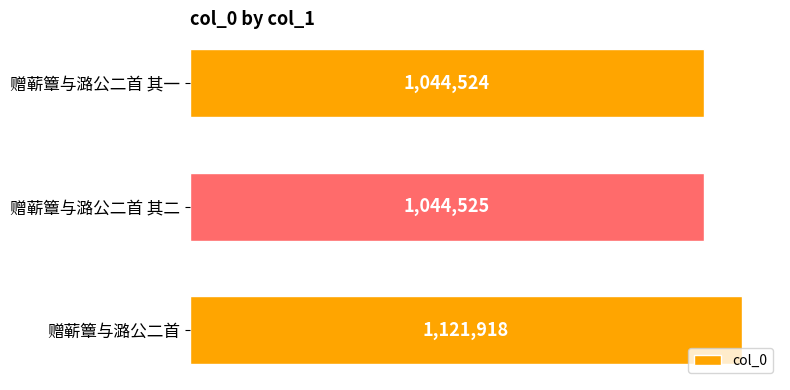

What is the difference between the maximum and minimum values?

77394